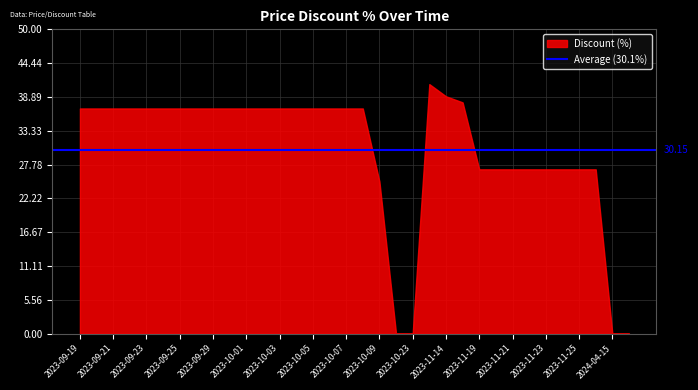

What is the change in value from 2023-10-07 to 2024-04-16?

-37